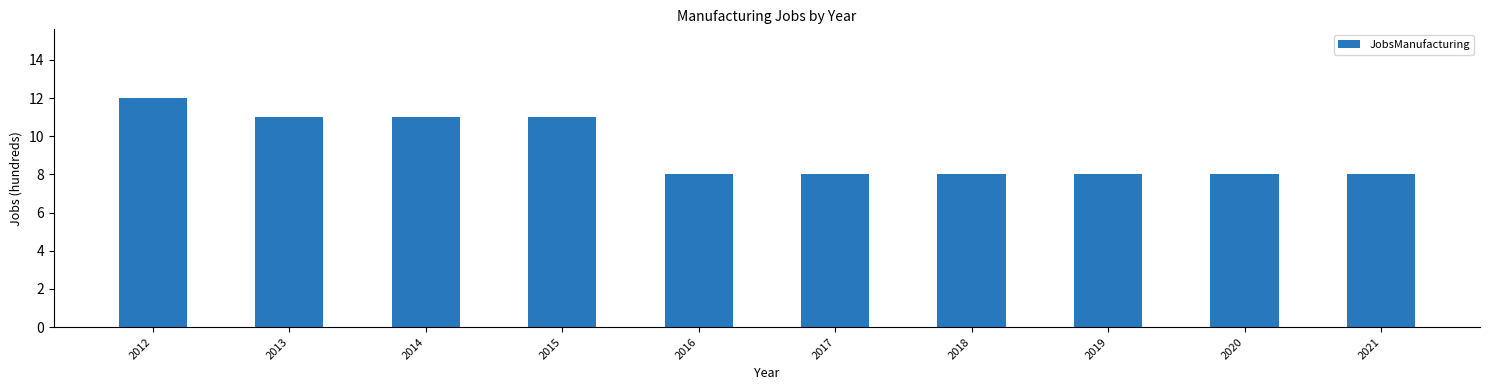

What is the minimum value shown in the chart?

8